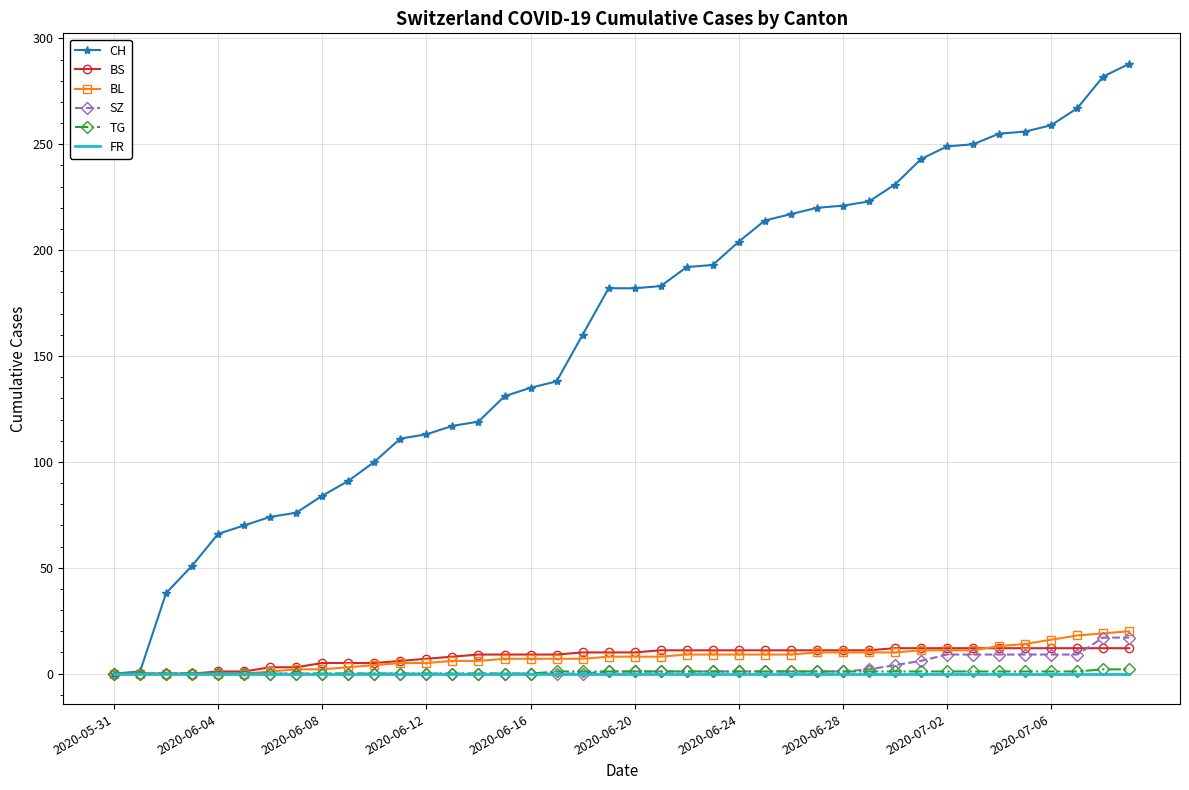

What is the greatest value displayed?

288